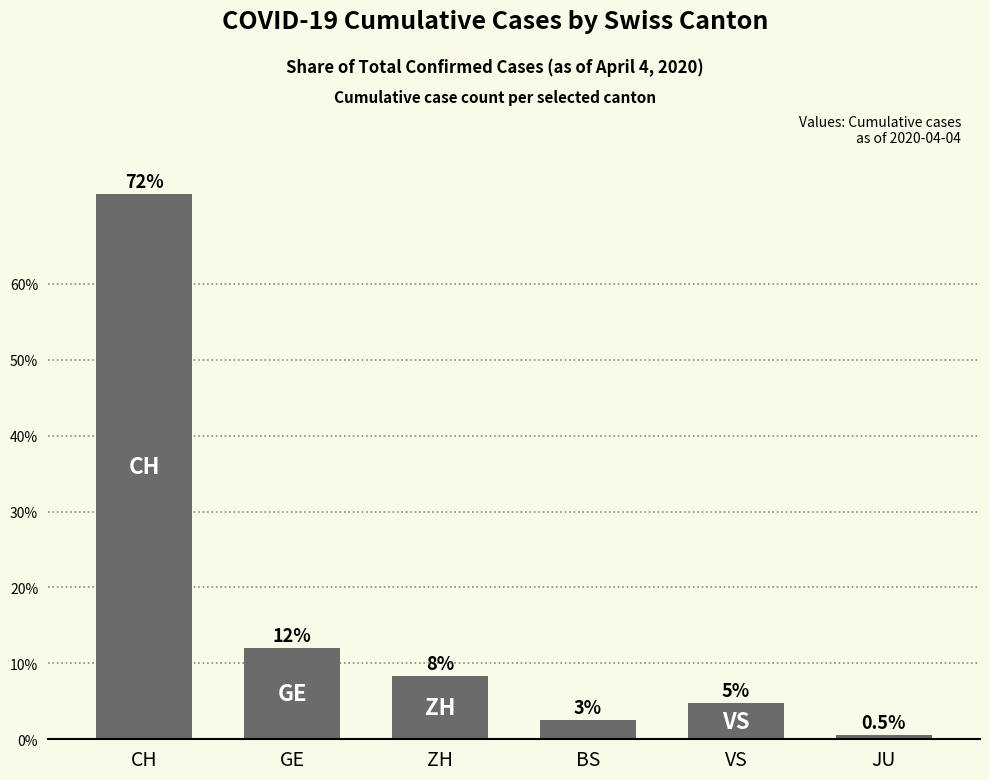

At which label is the value closest to 36?

GE